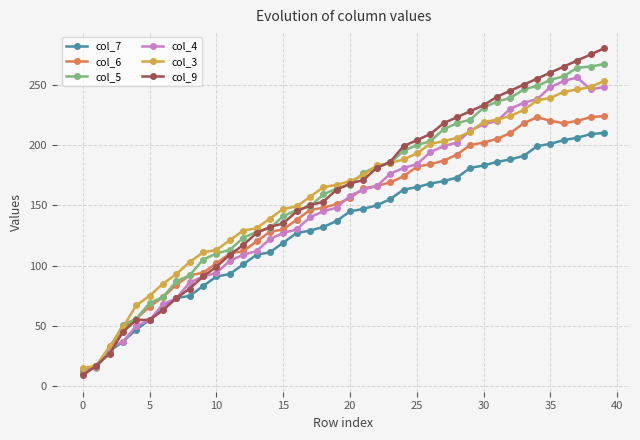

Rank the series by their maximum value, from highest to lowest.

col_9, col_5, col_4, col_3, col_6, col_7